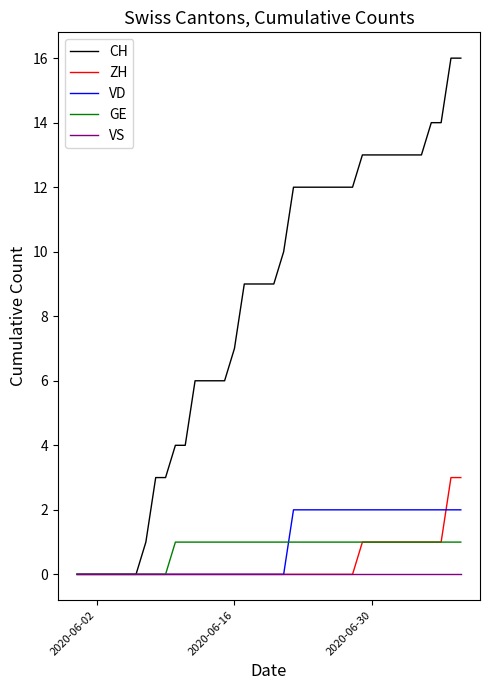

How many lines are shown in the chart?

5